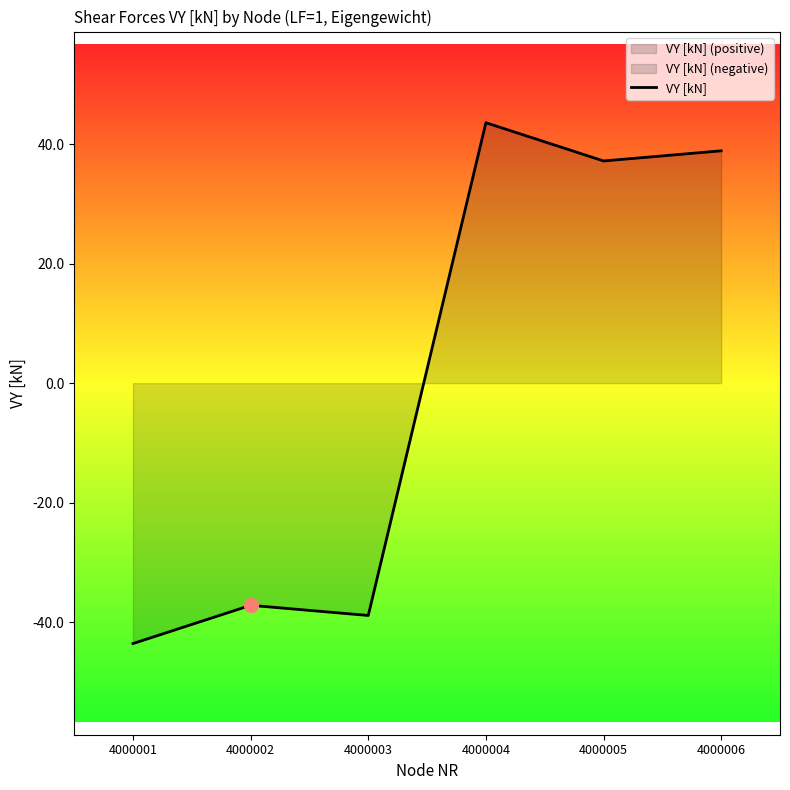

Reading left to right, transcribe all the data shown in this chart.

-43.6	-37.2	-38.9	43.6	37.2	38.9